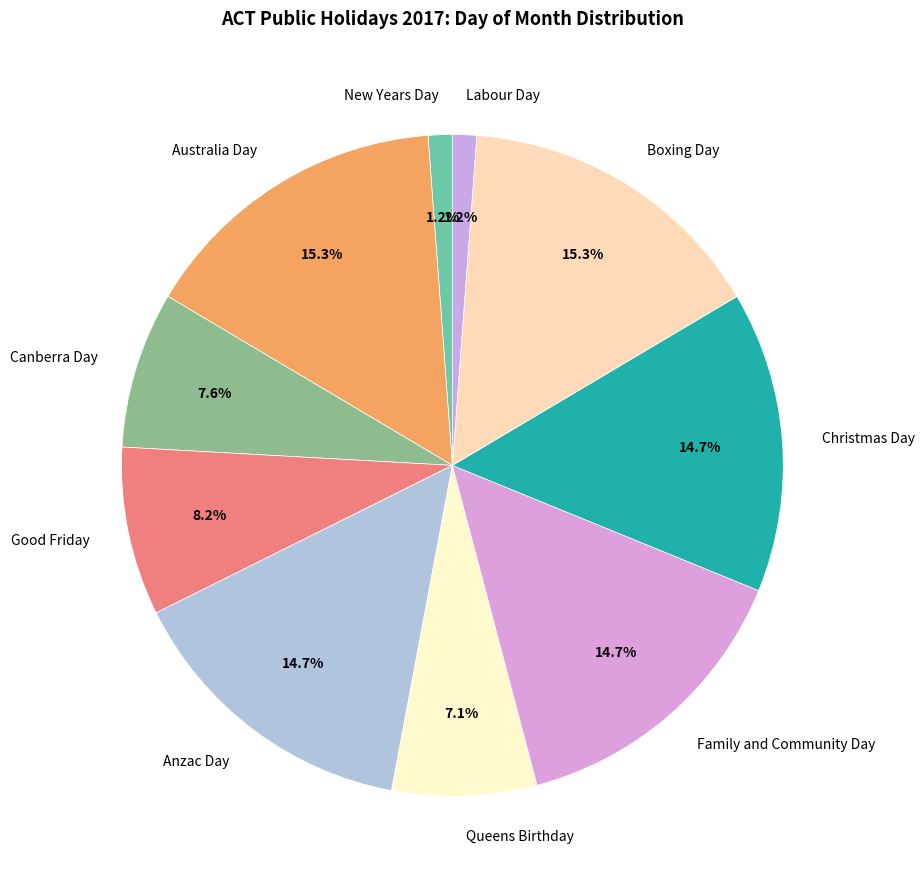

What portion of the pie excludes Queens Birthday?

92.9%